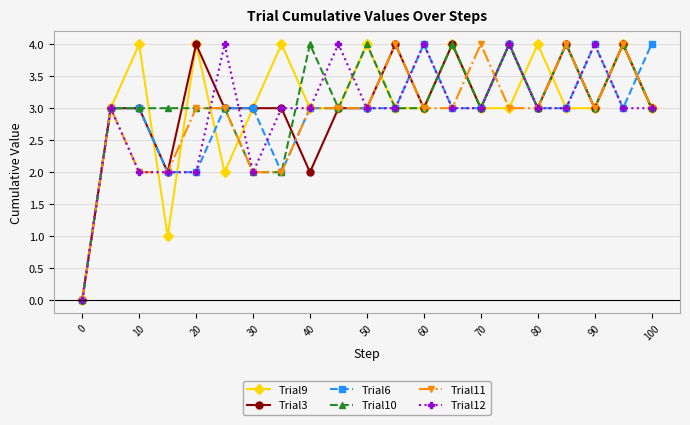

What is the value of the Trial10 point at the 17th from the left?

3